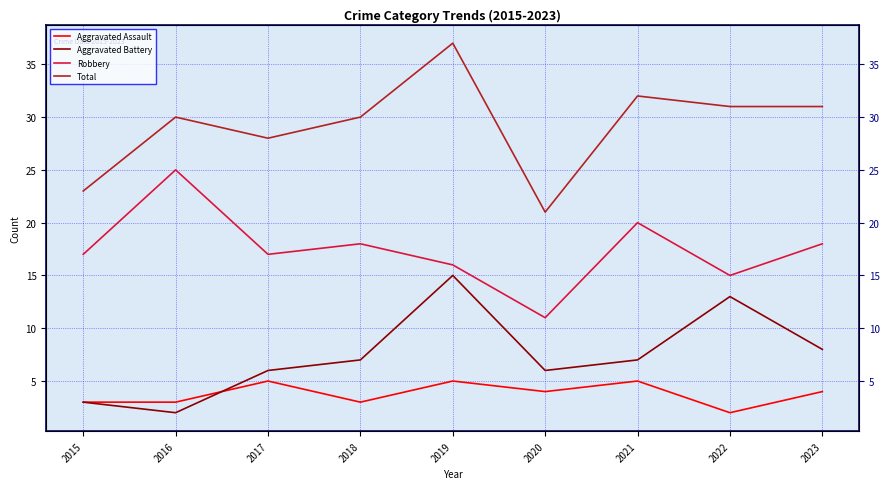

Which has a higher value, 2023 or 2016?

2023